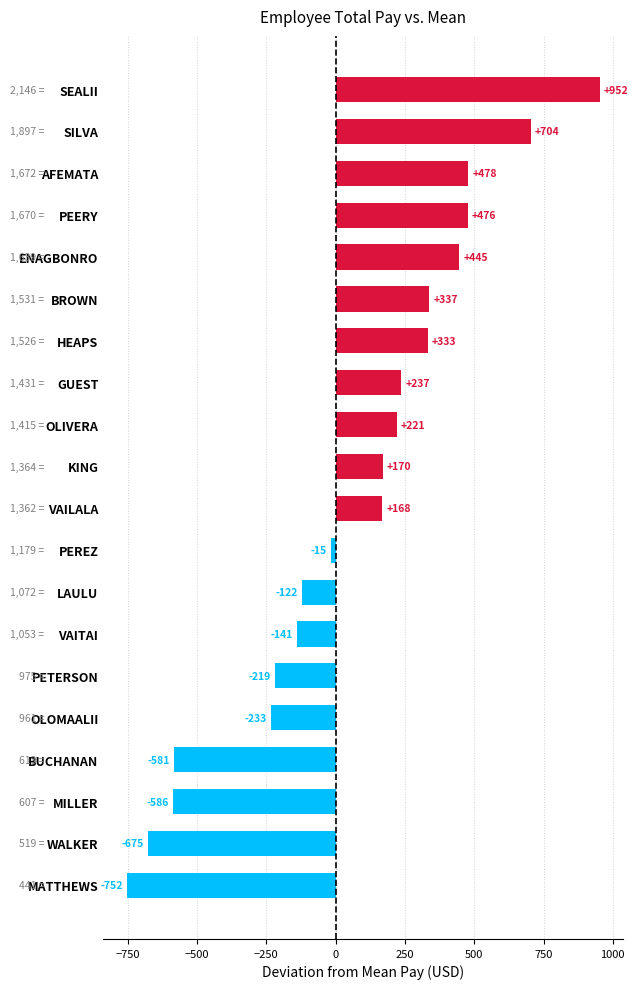

List the labels in order of value, largest first.

SEALII, SILVA, AFEMATA, PEERY, ENAGBONRO, BROWN, HEAPS, GUEST, OLIVERA, KING, VAILALA, PEREZ, LAULU, VAITAI, PETERSON, OLOMAALII, BUCHANAN, MILLER, WALKER, MATTHEWS